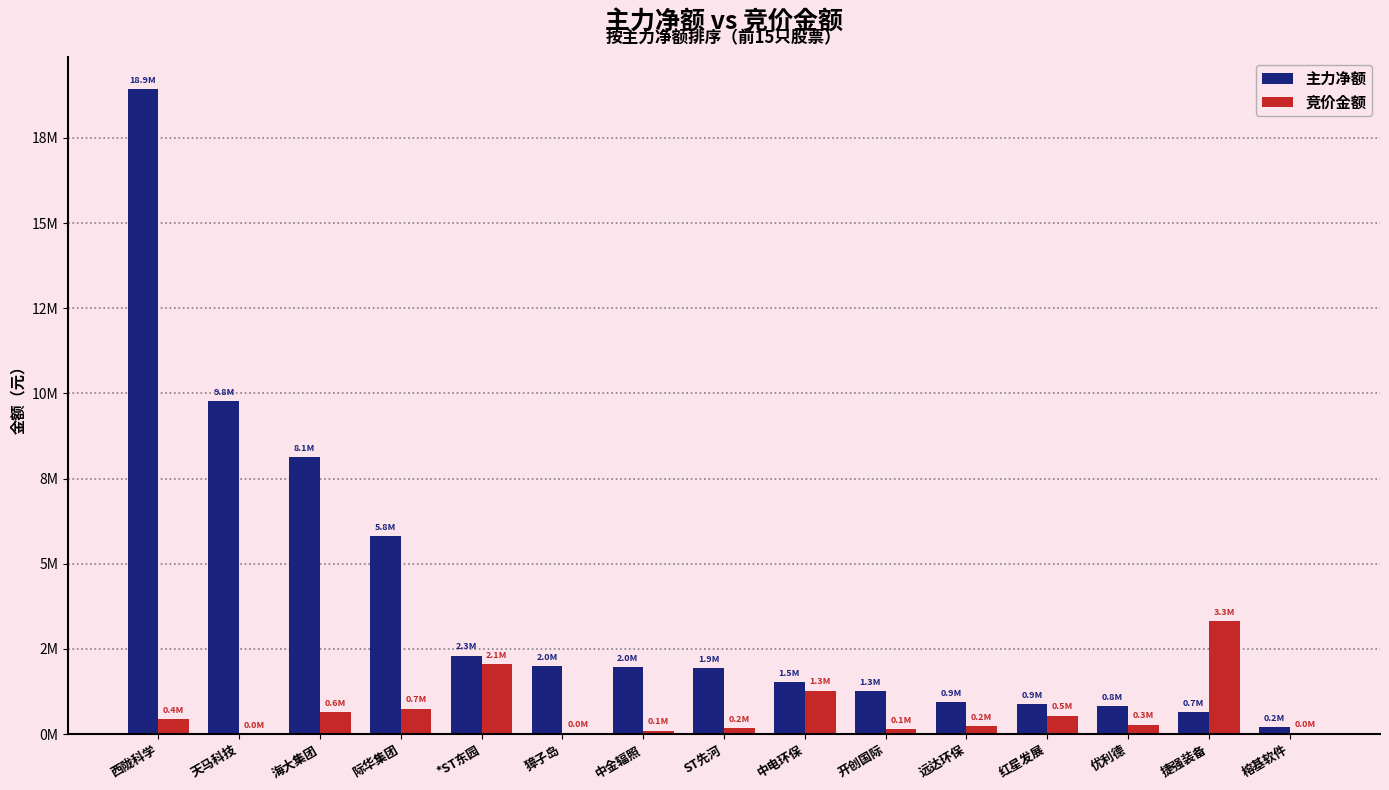

What are all the series names shown in the legend?

主力净额, 竞价金额